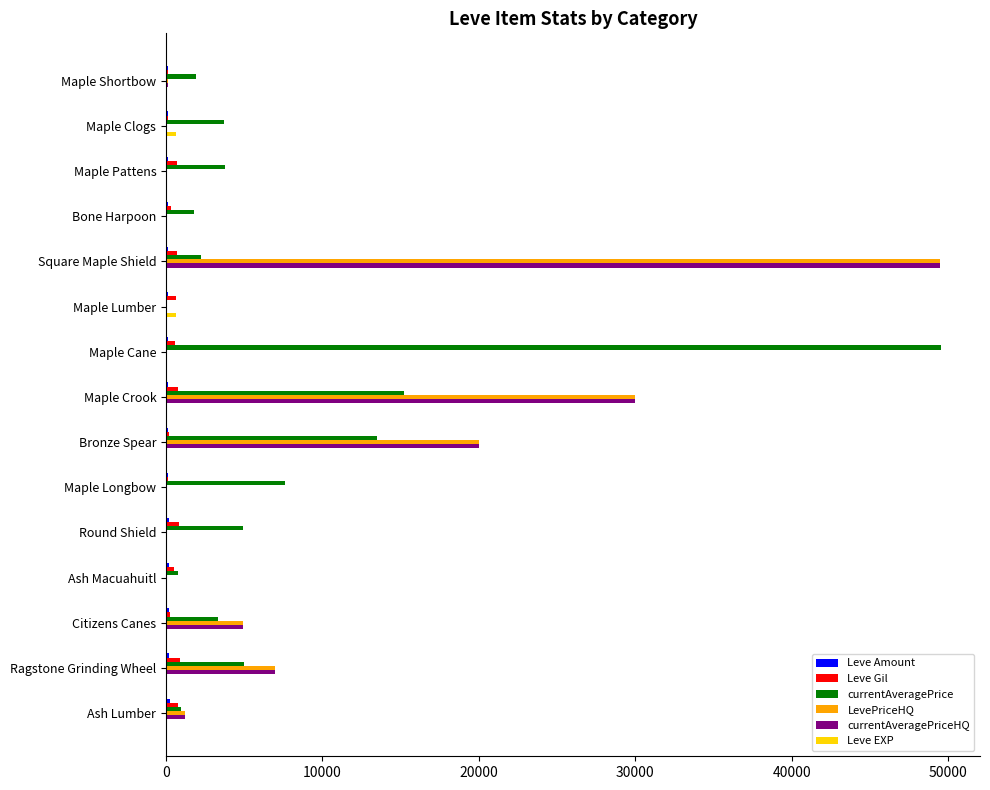

What is the greatest value displayed?

49570